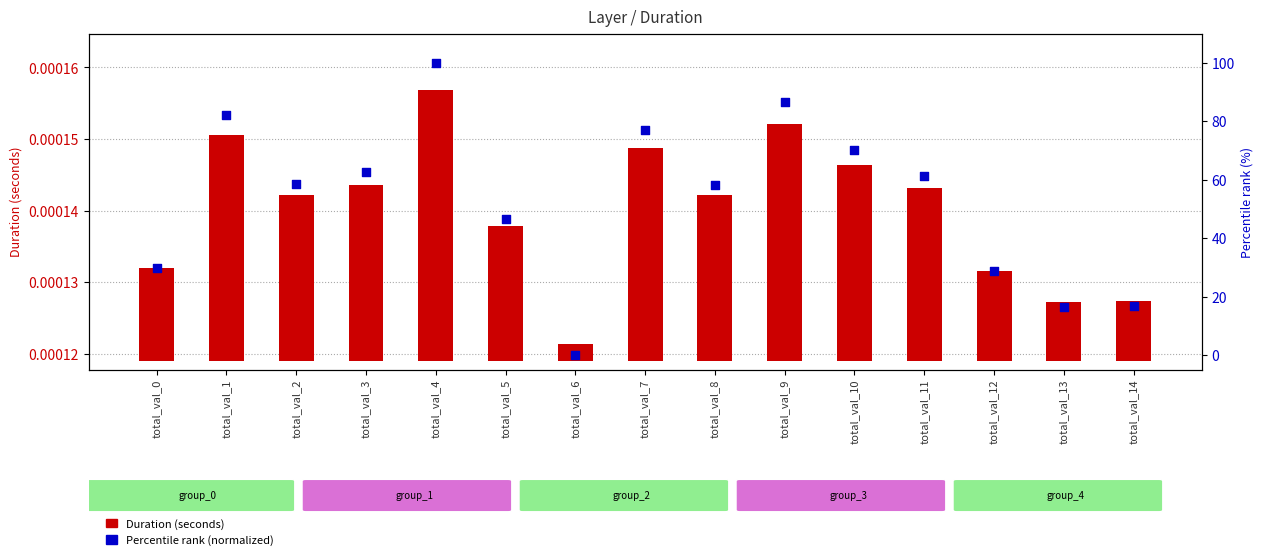

Which series contains the lowest Y value?

Percentile rank (normalized)